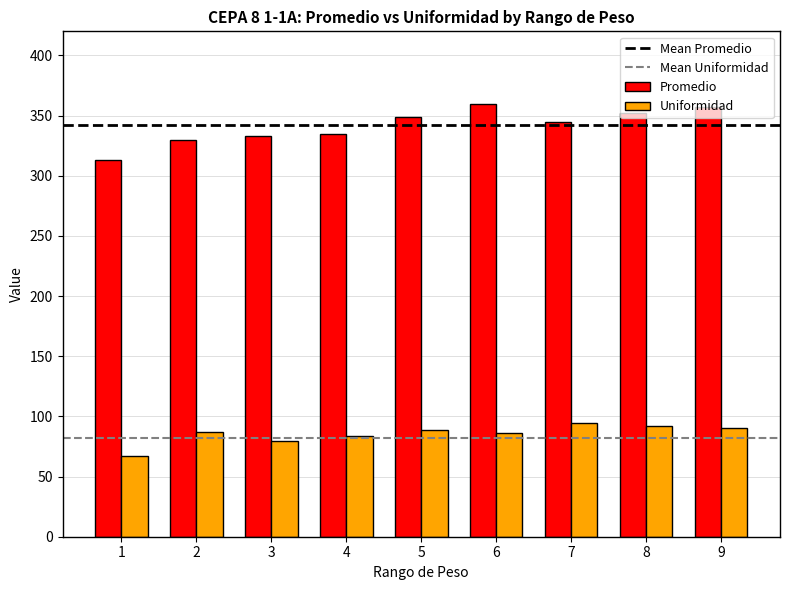

List the series in order of their peak value, highest first.

Promedio, Uniformidad